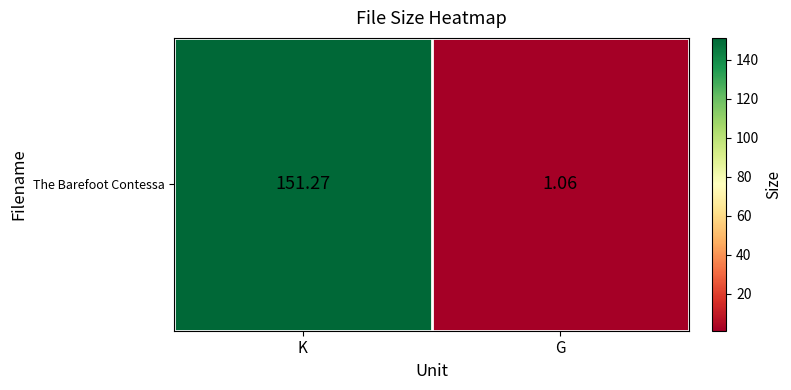

What is the change in value from K to G?

-150.2